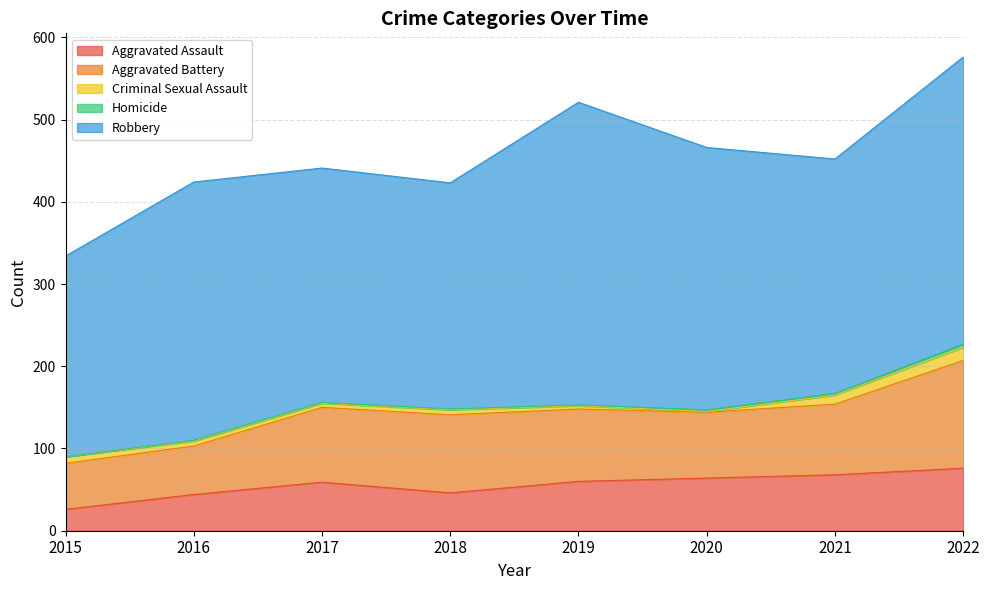

What are all the series names shown in the legend?

Aggravated Assault, Aggravated Battery, Criminal Sexual Assault, Homicide, Robbery